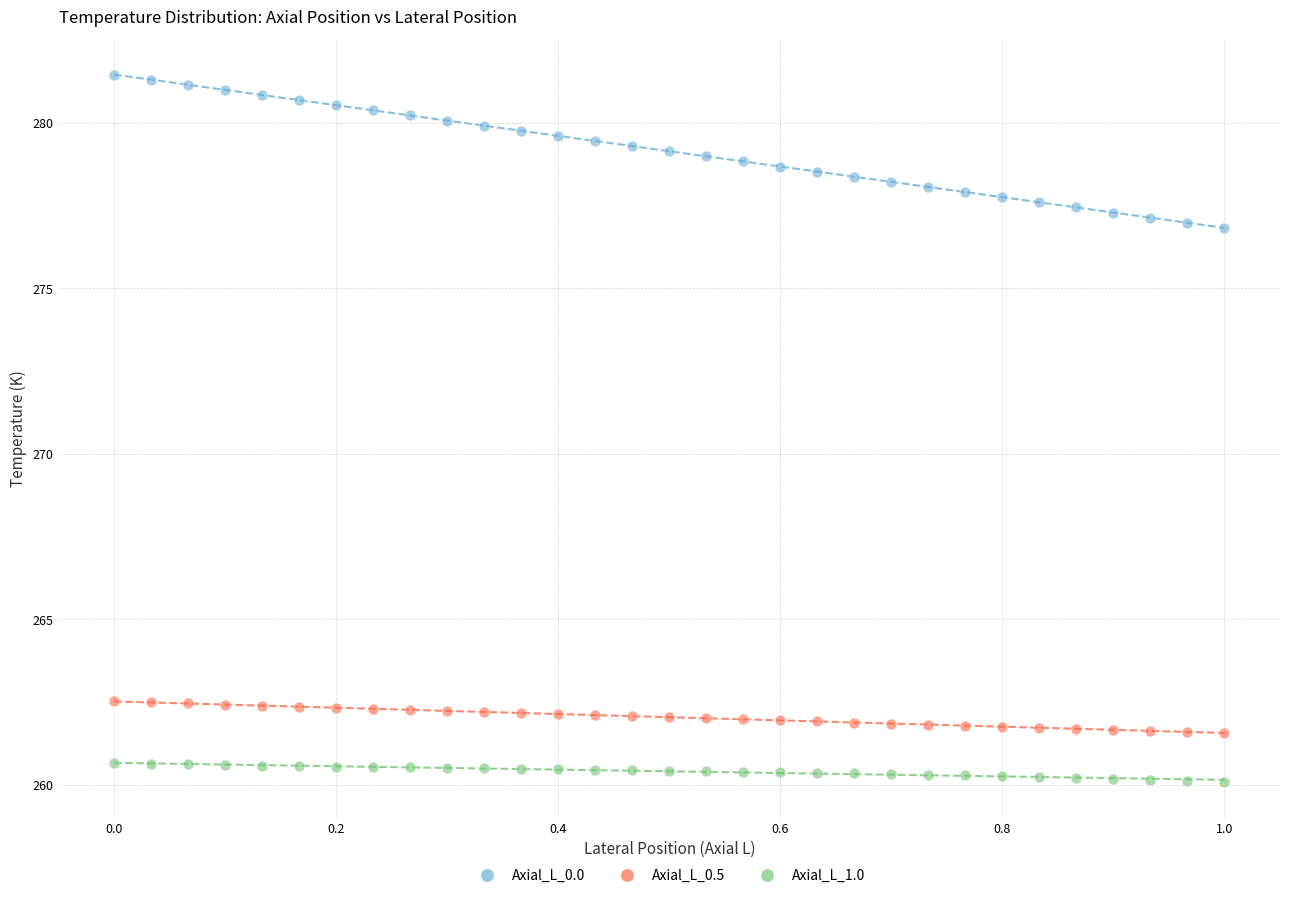

Across all data points, what is the range of Y values (max minus min)?

21.4